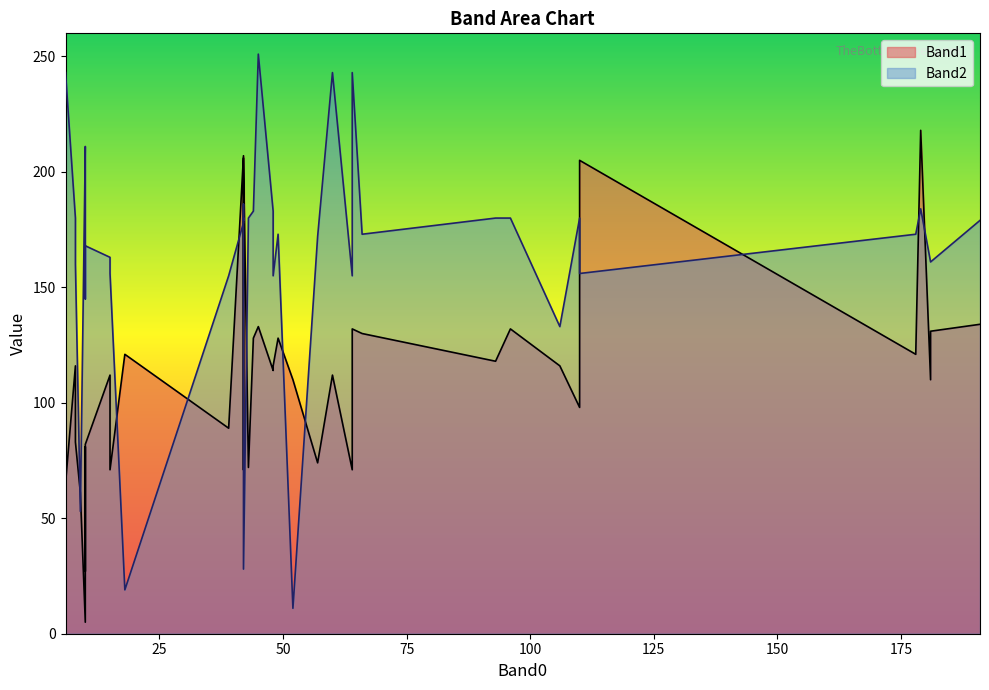

How many interior local valleys does the Band2 series have?

15